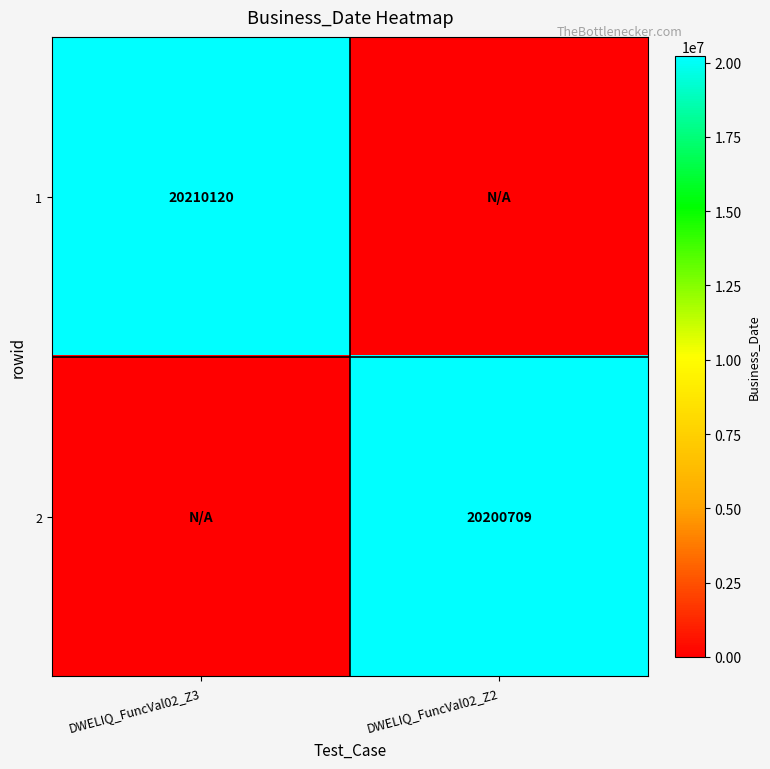

The 1 series shows 12346461 at DWELIQ_FuncVal02_Z3. True or false?

False